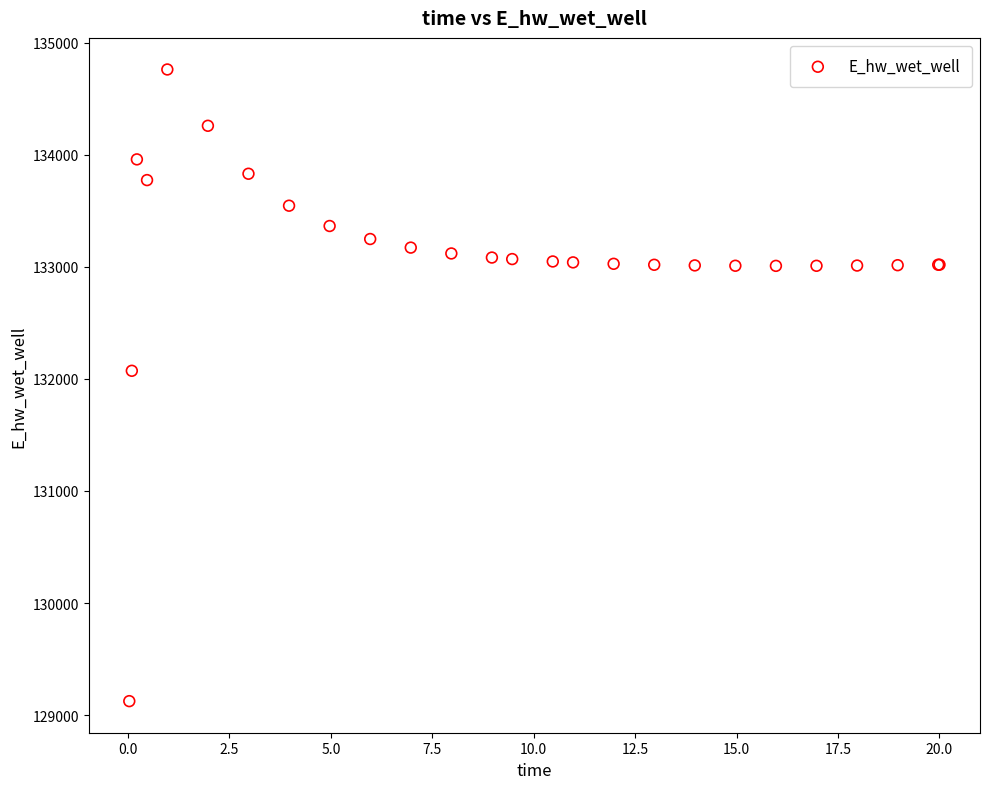

What Y value in the scatter plot is closest to 131942?

132072.2